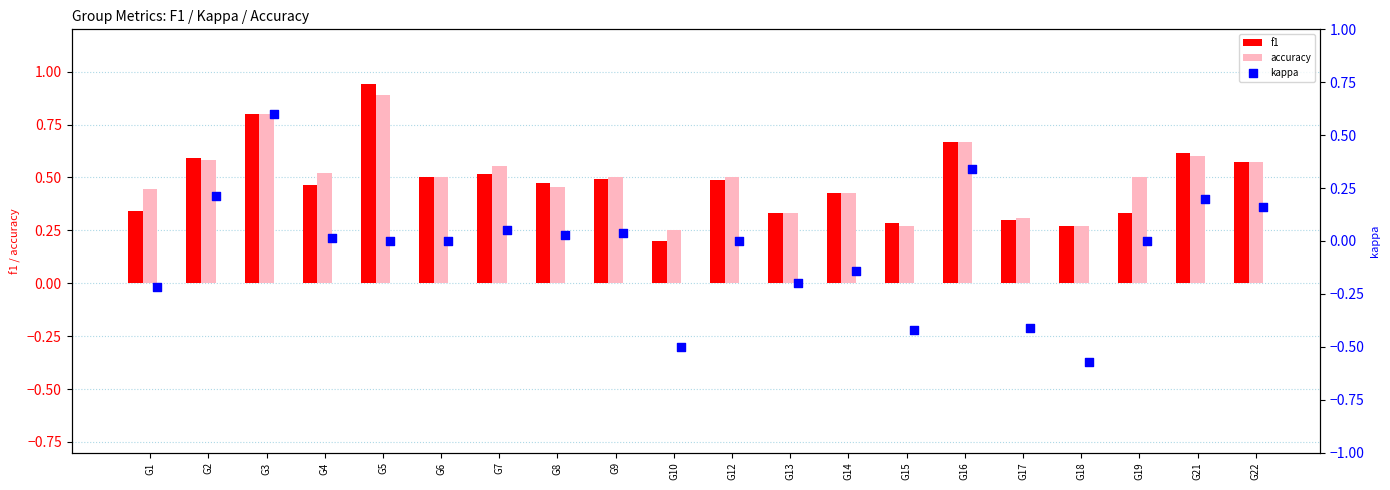

Which series has the largest Y range (max minus min)?

kappa